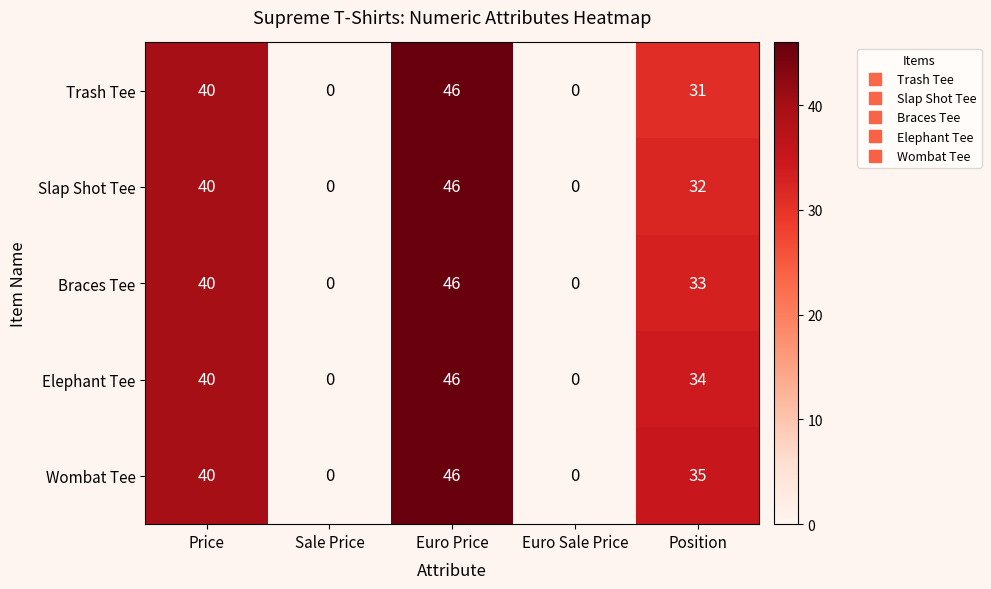

Between Sale Price and Position, which series saw the biggest shift?

Wombat Tee